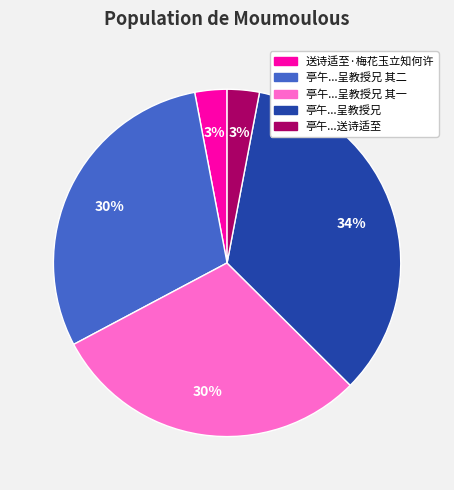

To the nearest percent, what is the difference between the largest and smallest slice percentages?

31%